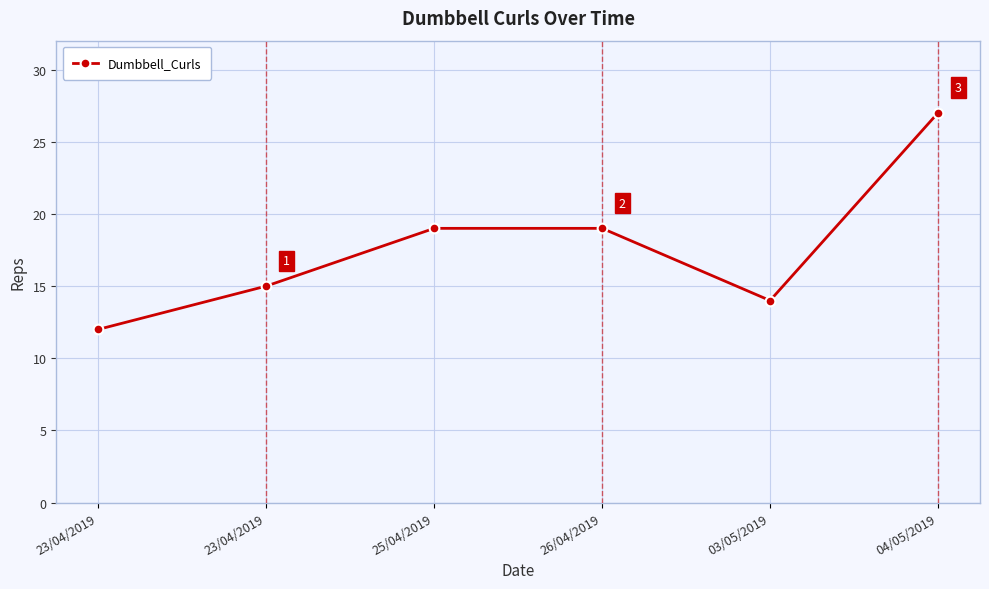

How many distinct data groups are displayed?

1